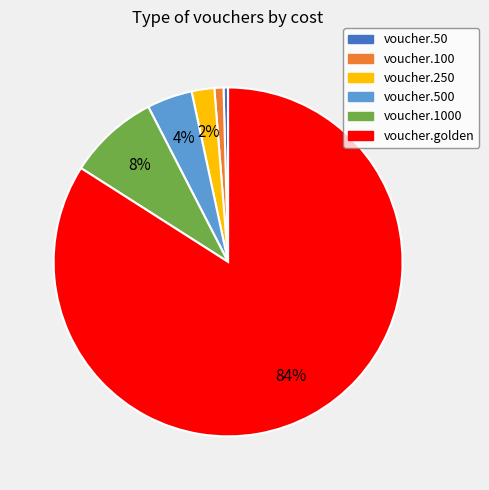

How many slices are in this pie chart?

6